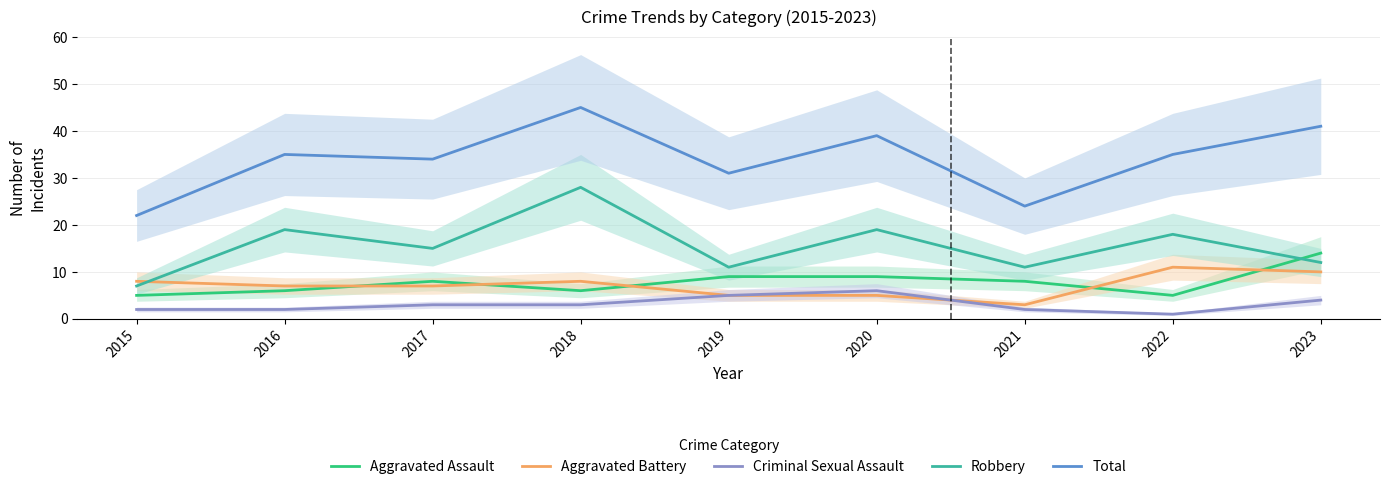

At which category does the chart reach its minimum across all series?

2022